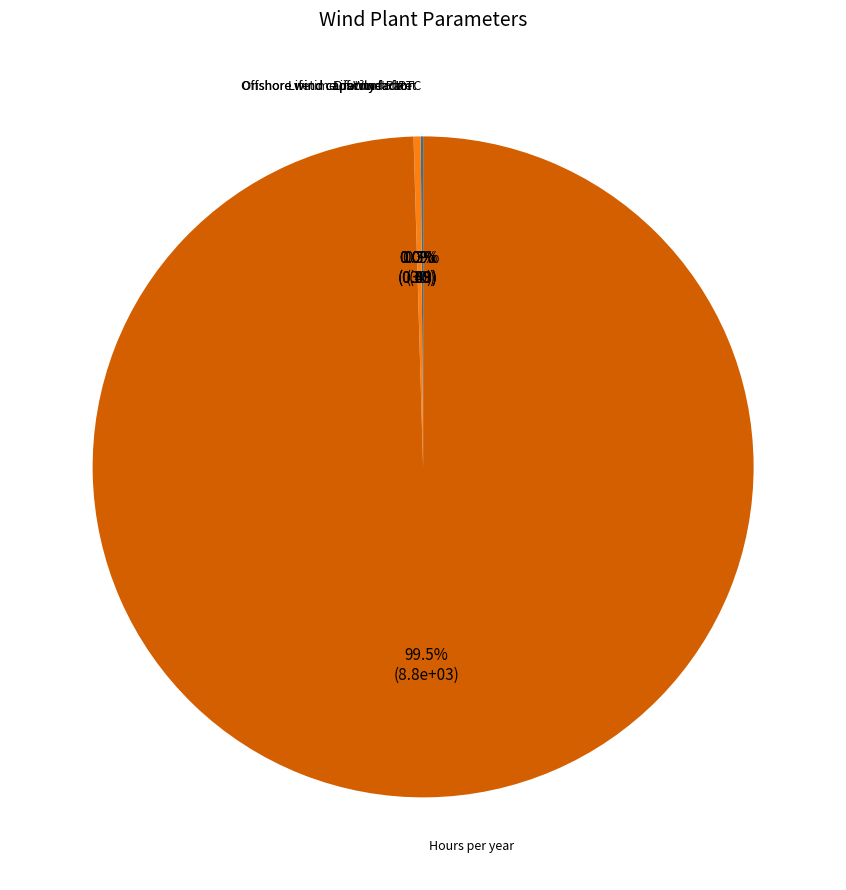

Which category accounts for the majority?

Hours per year